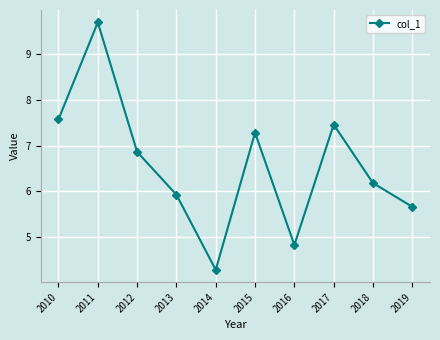

List the labels in order of value, largest first.

2011, 2010, 2017, 2015, 2012, 2018, 2013, 2019, 2016, 2014